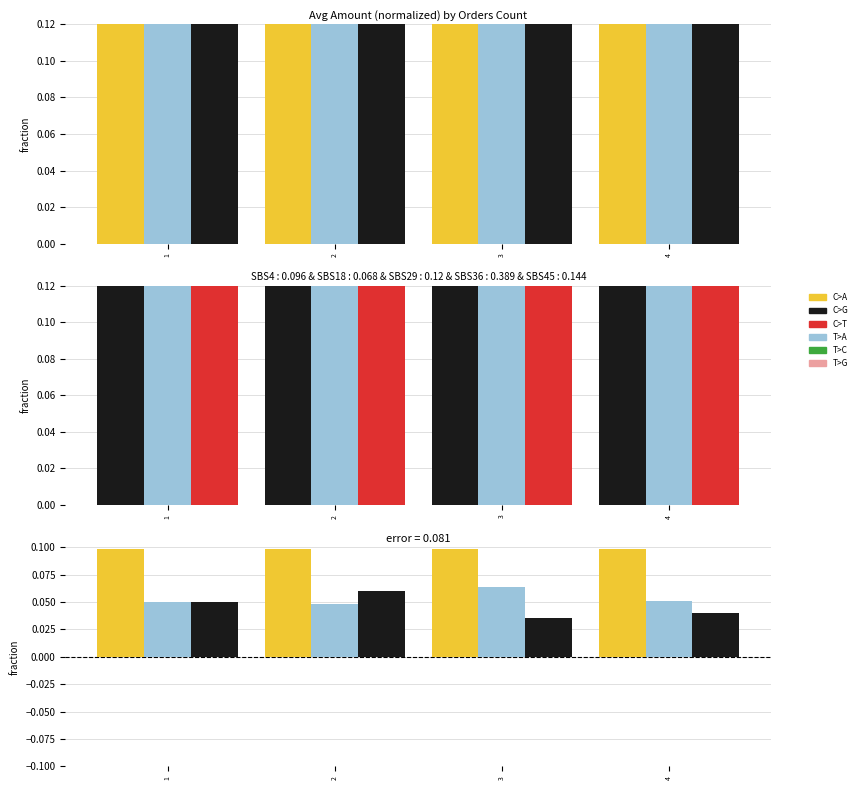

Read the C>A value at 1.

0.1